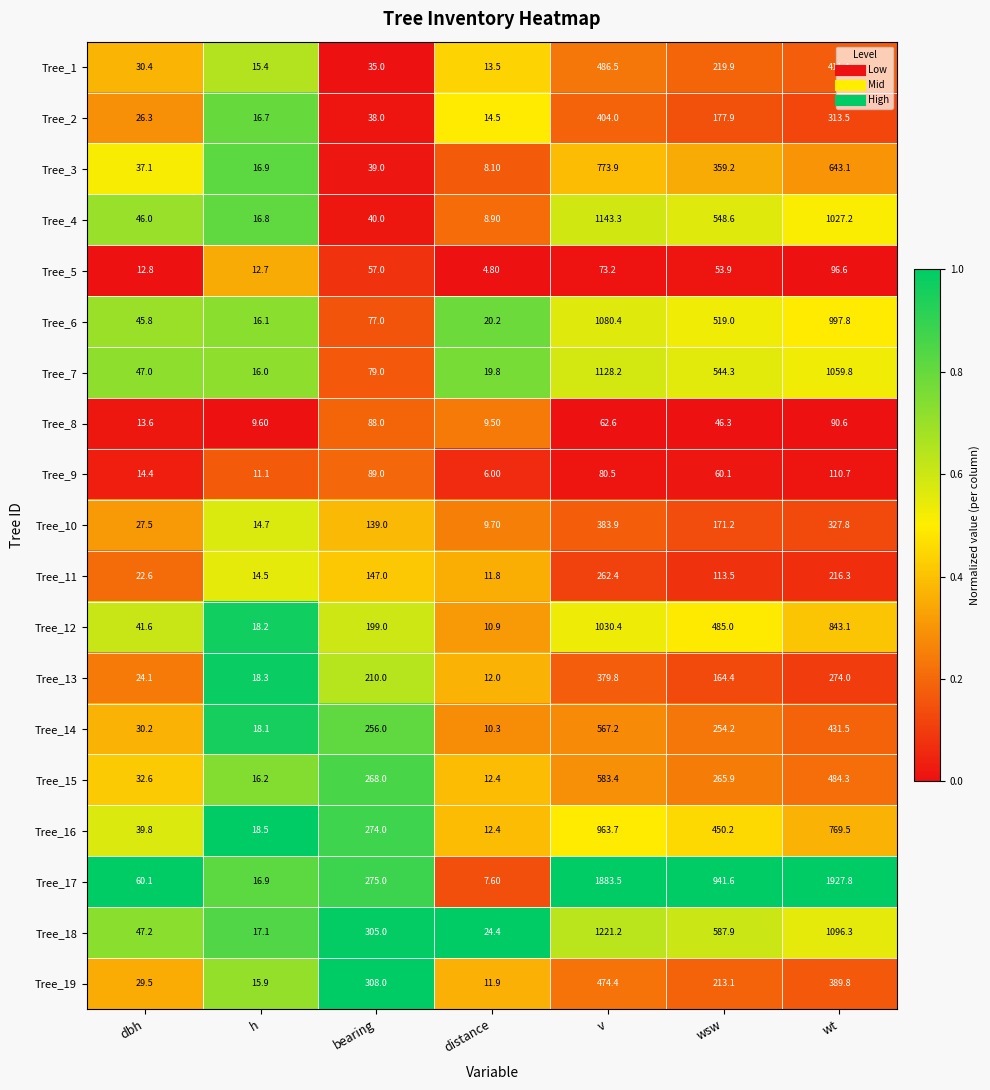

At which category is the sum across all series the highest?

v